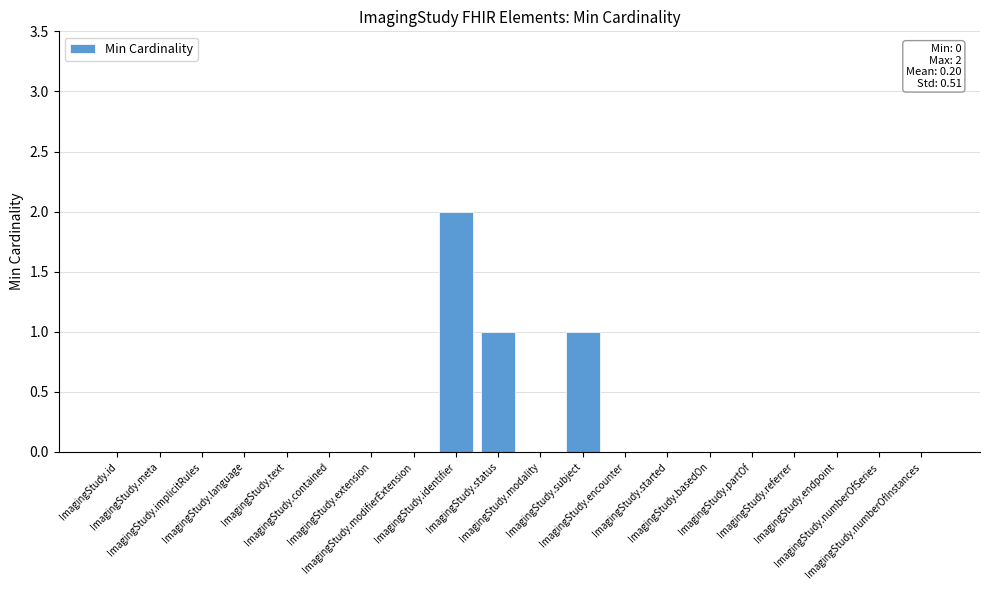

Are the bars horizontal?

No